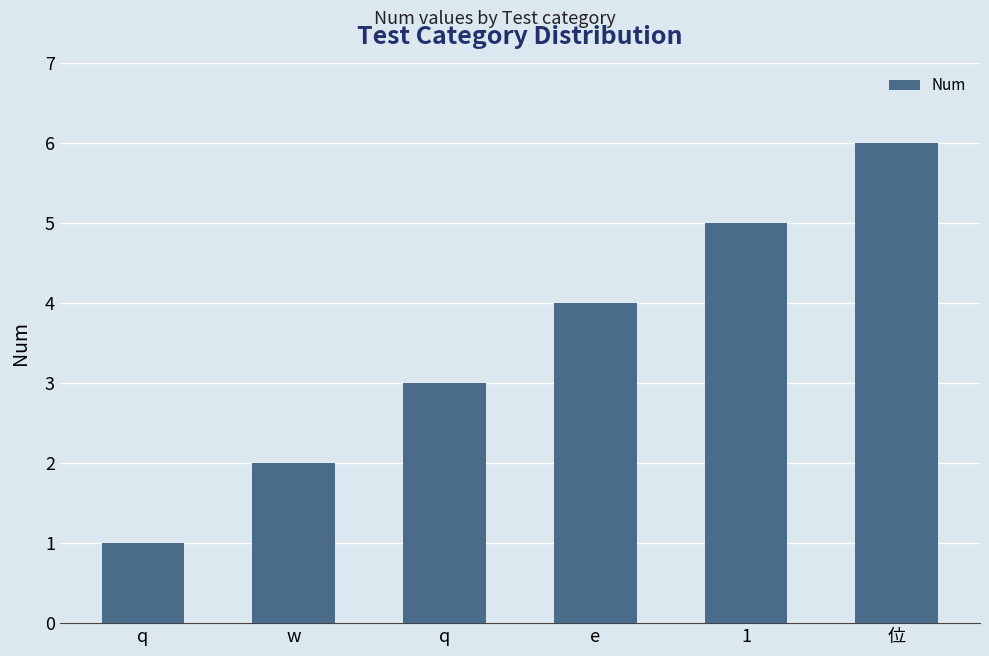

What is the label of the 4th bar from the right?

q